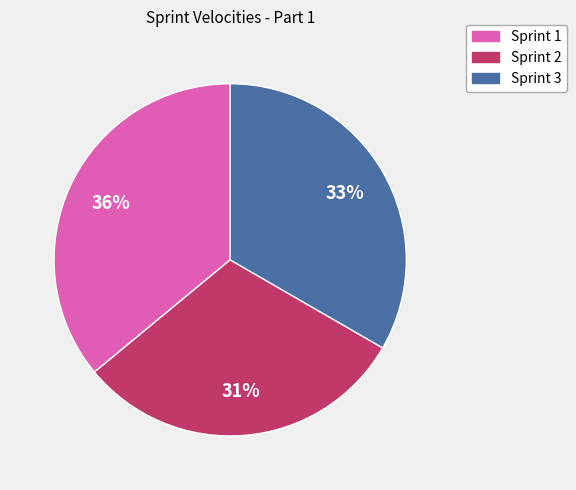

Do Sprint 3 and Sprint 2 together represent more than half of the pie?

Yes